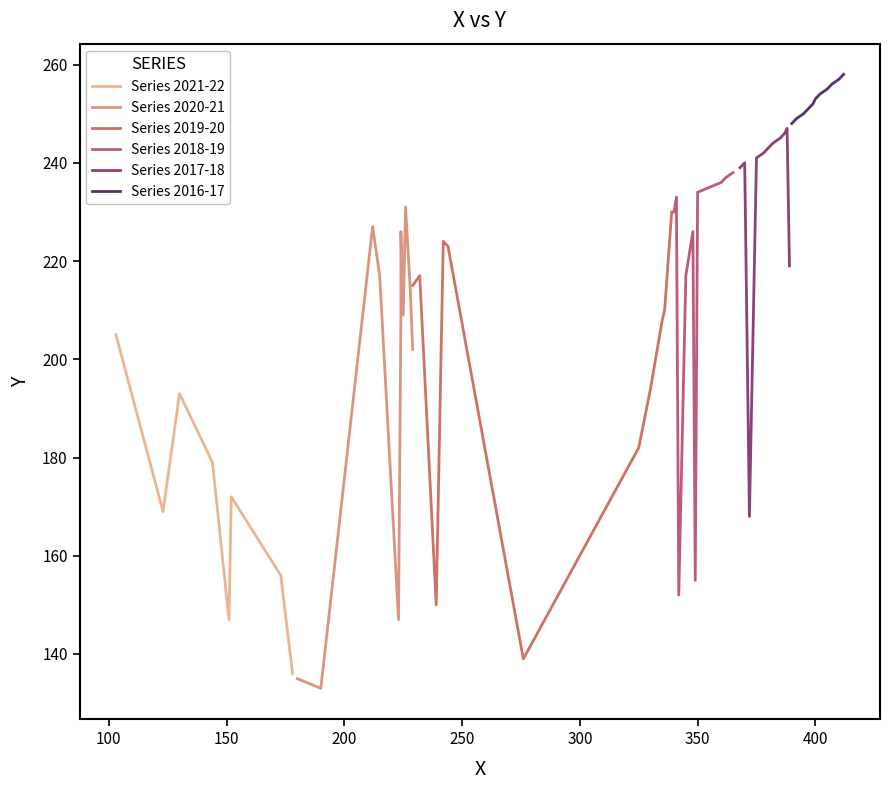

What is the lowest value of the Series 2021-22 series?

136